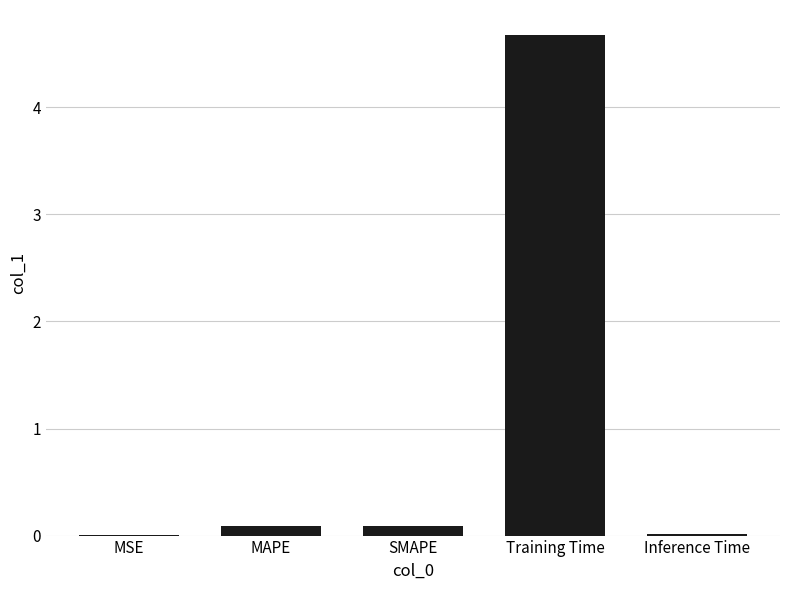

What is the sum of all values?

4.9